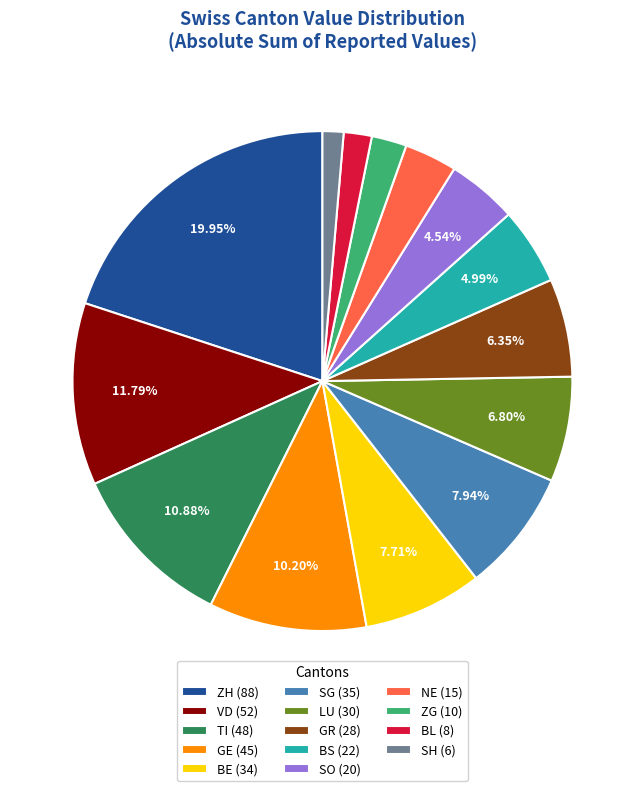

To the nearest percent, what is the difference between the largest and smallest slice percentages?

19%